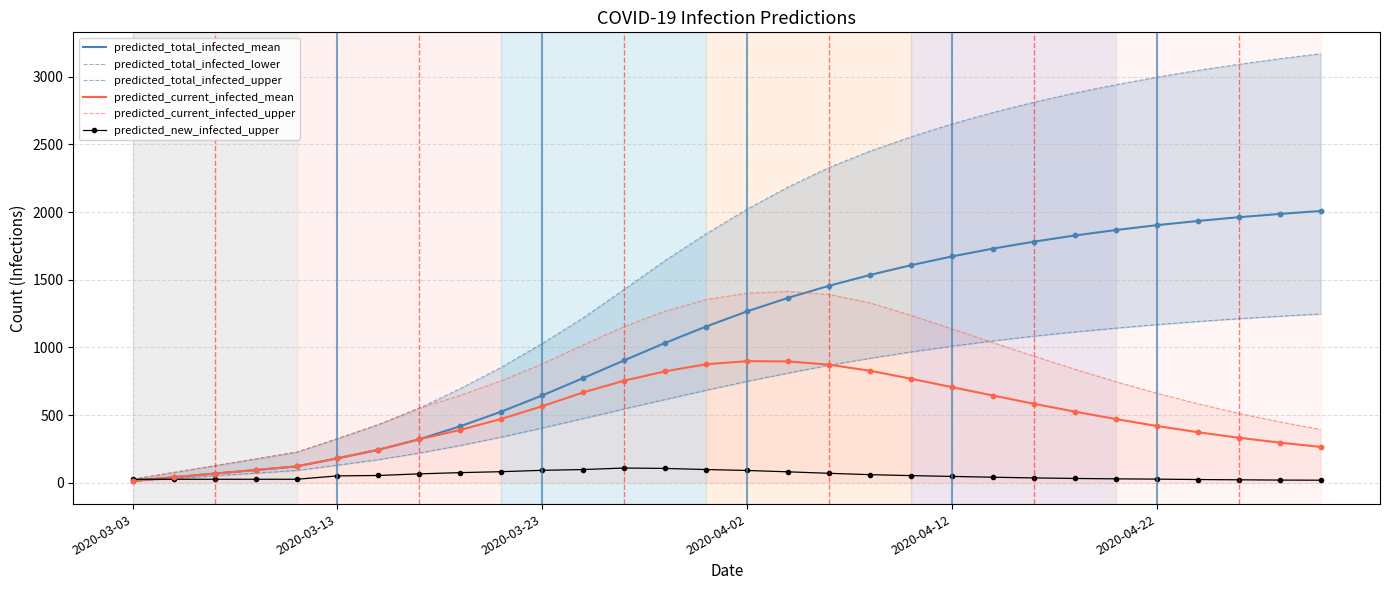

Is the value of predicted_current_infected_mean at 2020-04-12 greater than the value of predicted_new_infected_upper at 2020-03-23?

Yes